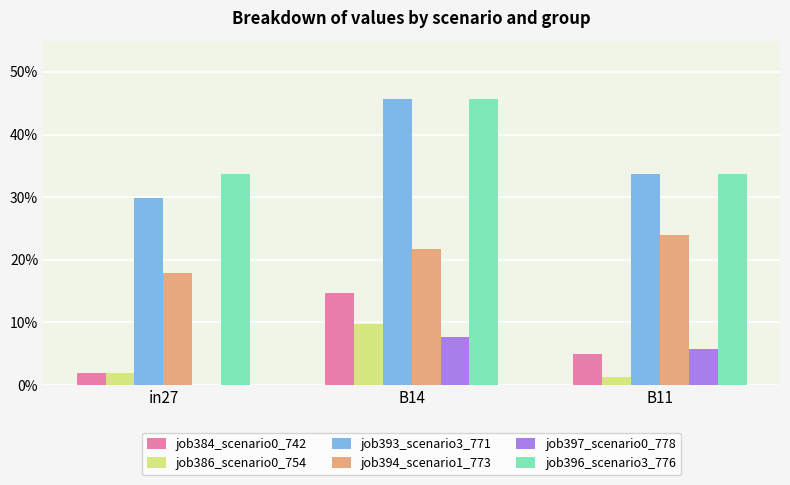

At which category is the sum across all series the highest?

B14